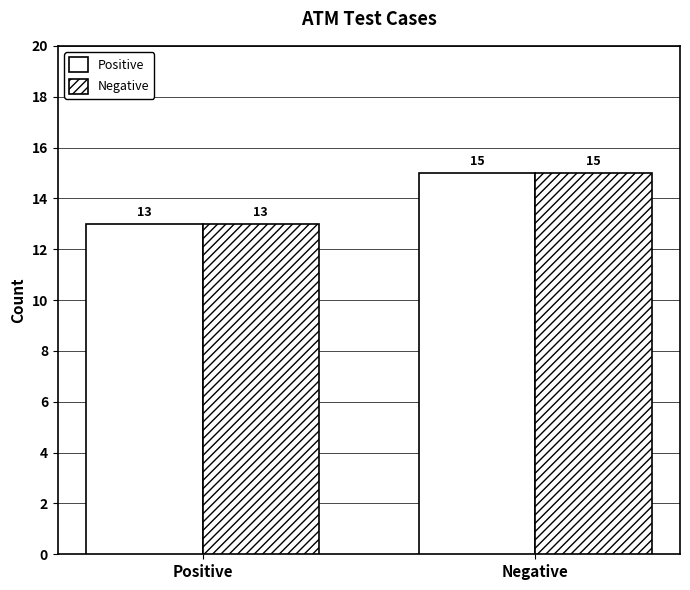

Read the Negative value at Positive.

13